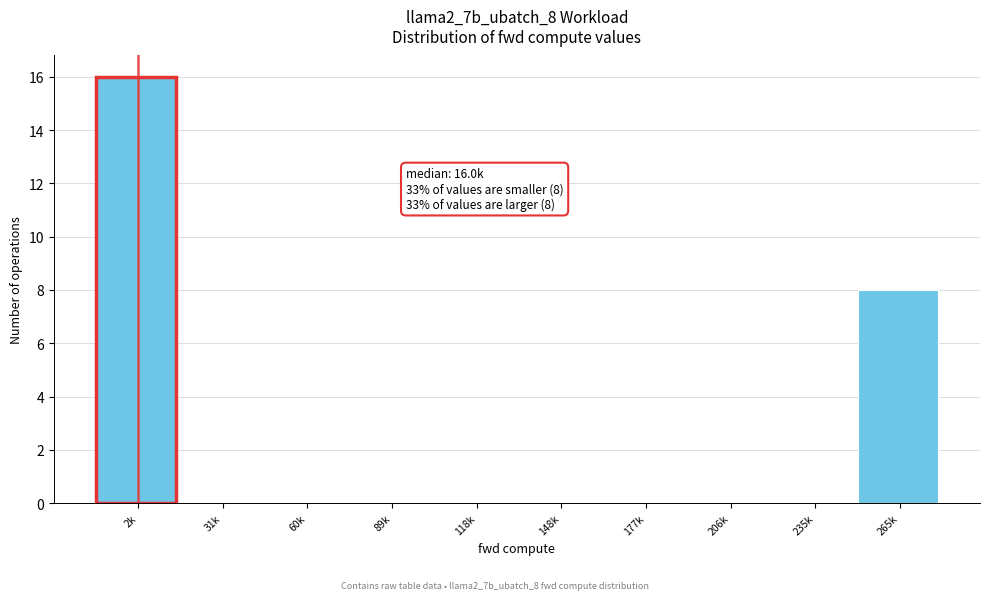

Reading left to right, transcribe all the data shown in this chart.

2k=16	31k=0	60k=0	89k=0	118k=0	148k=0	177k=0	206k=0	235k=0	265k=8